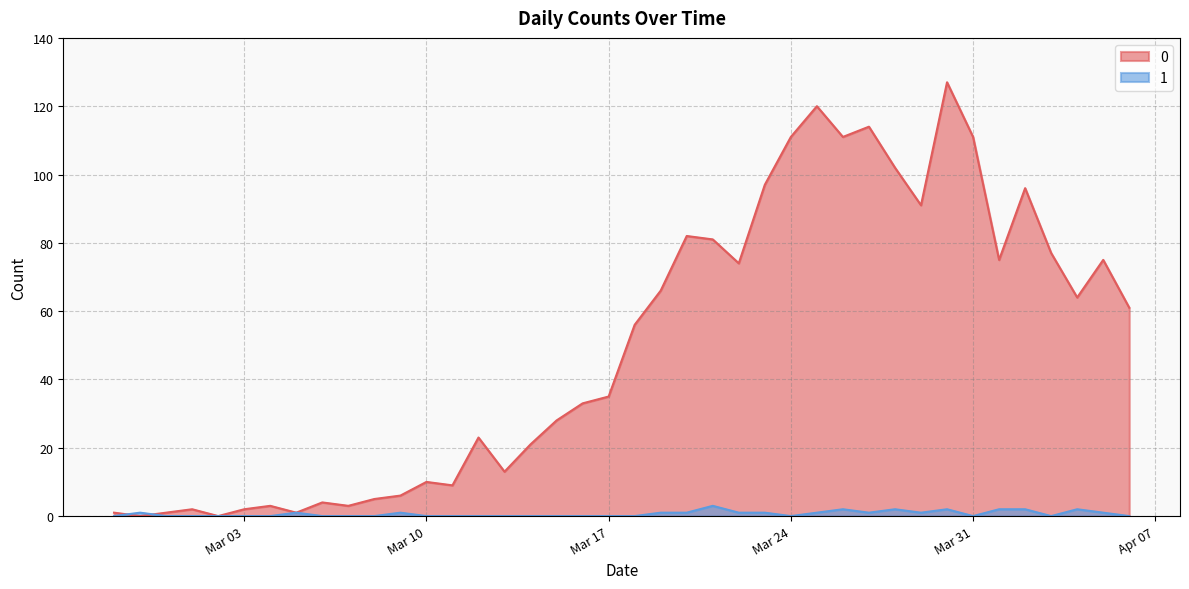

Rank the series by their average value, from lowest to highest.

1, 0